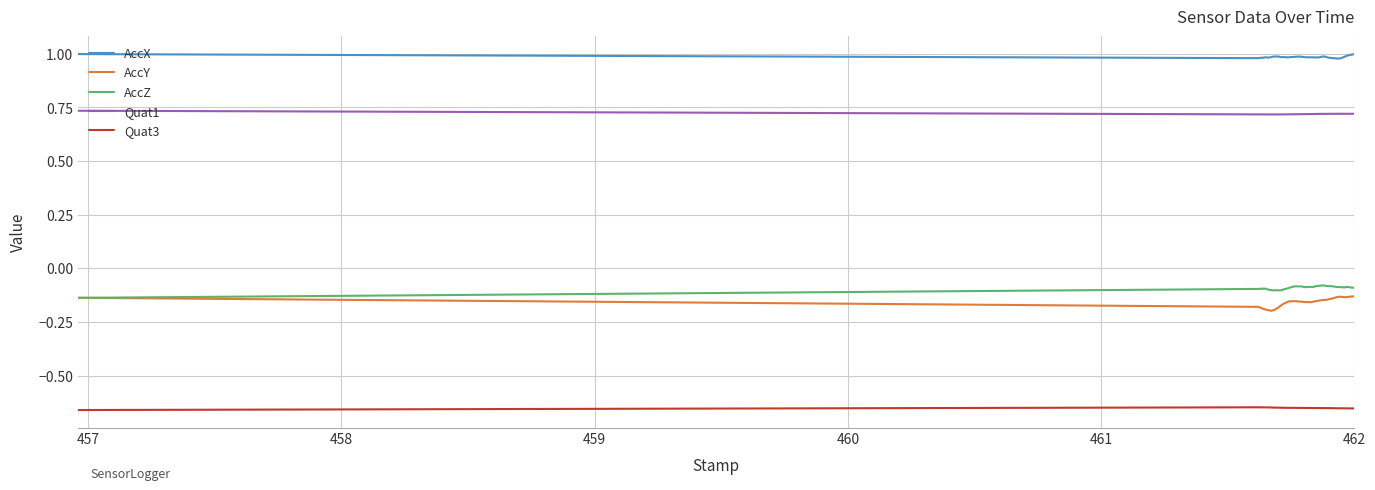

True or false: Quat3 and Quat1 cross at least once.

False